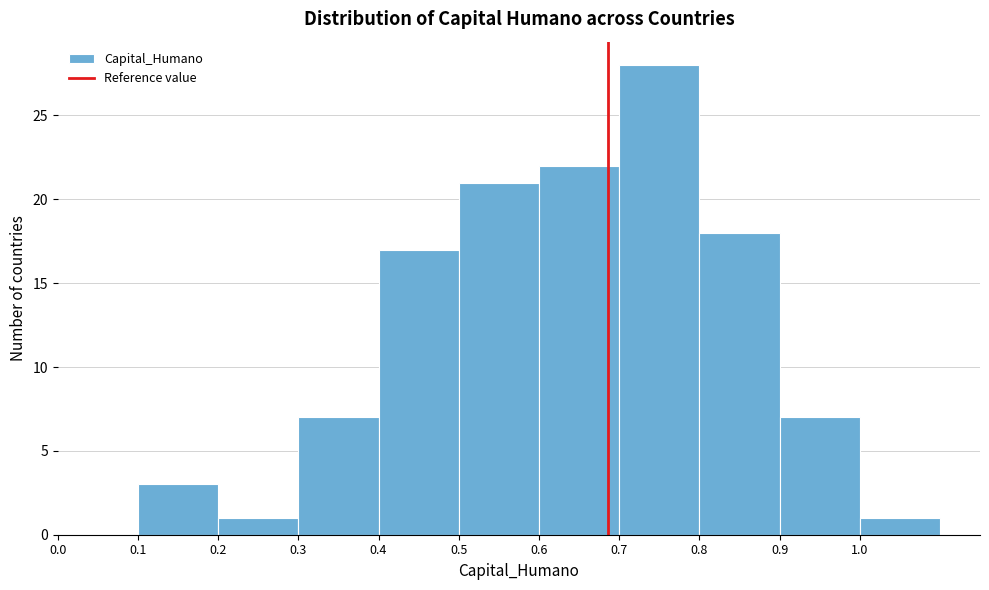

What is the height of the bar covering 0.3 to 0.4 on the x-axis? The values are not printed on the chart, so give them approximately, as read against the axis.

7